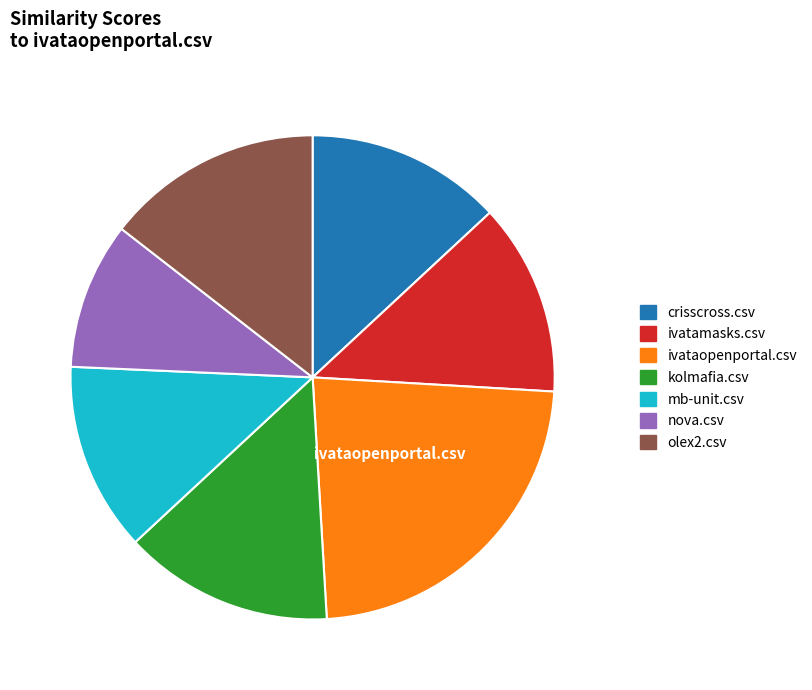

Between ivatamasks.csv and ivataopenportal.csv, which is larger?

ivataopenportal.csv